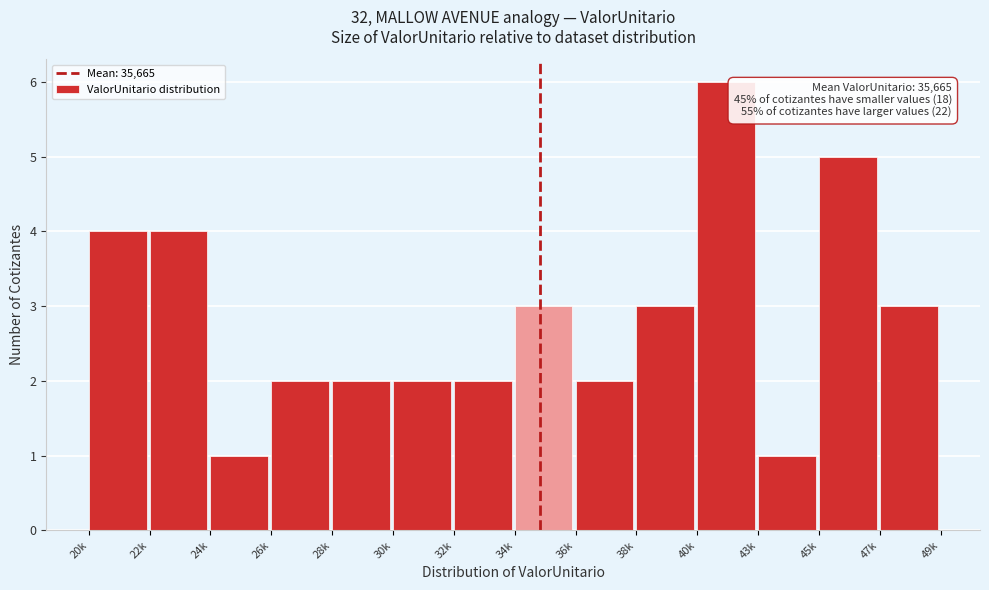

Reading right to left, extract all data points from this chart.

3	5	1	6	3	2	3	2	2	2	2	1	4	4